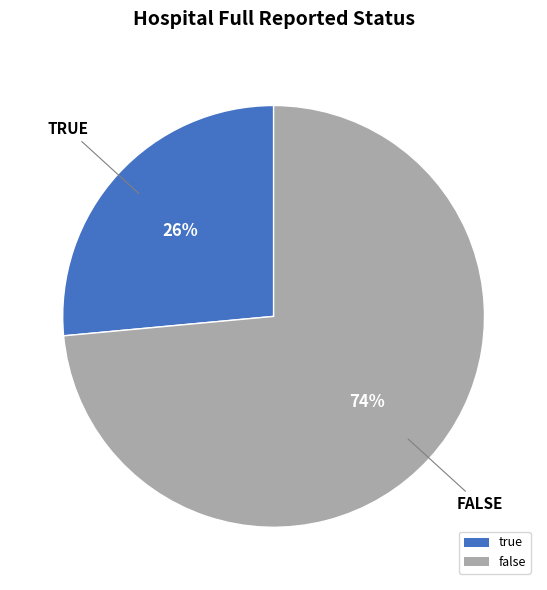

How many segments does this pie chart have?

2